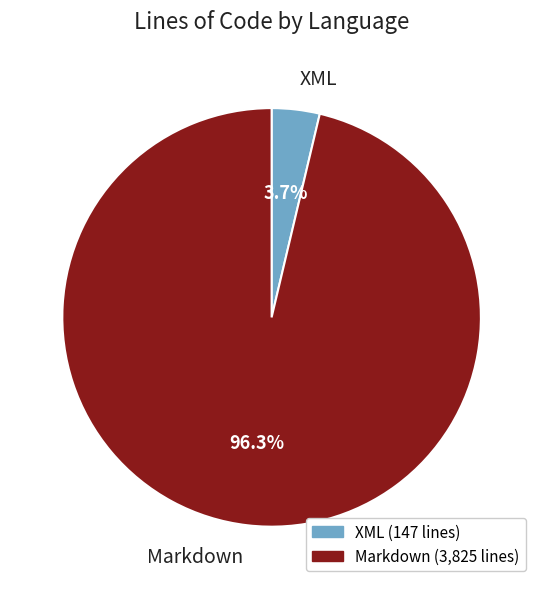

What percentage is the Markdown slice, to the nearest percent?

96%